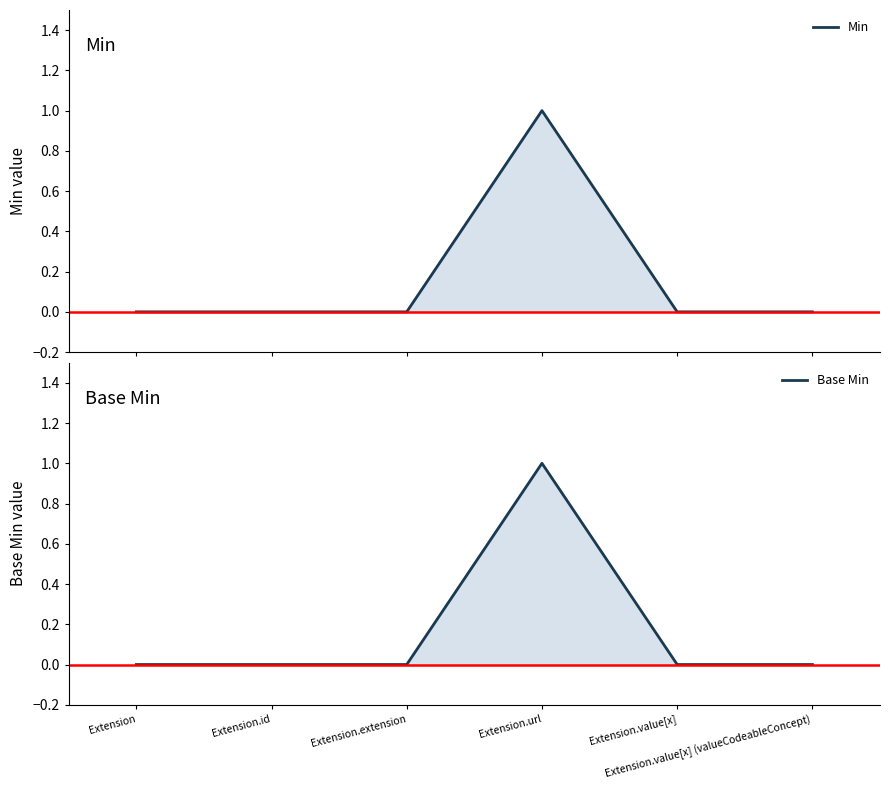

What are all the series names shown in the legend?

Min, Base Min